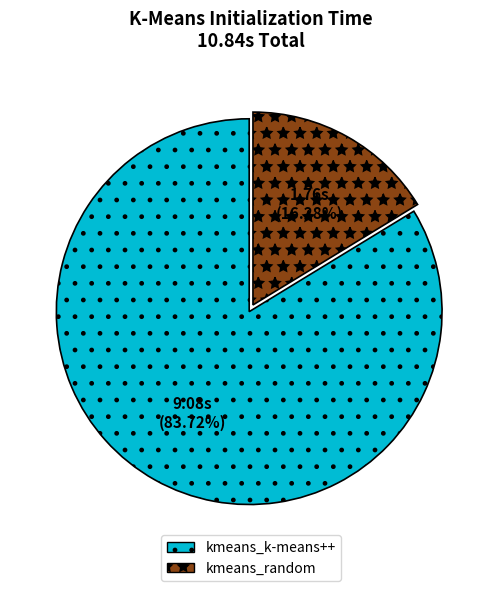

How much of the chart is everything except kmeans_random?

83.7%